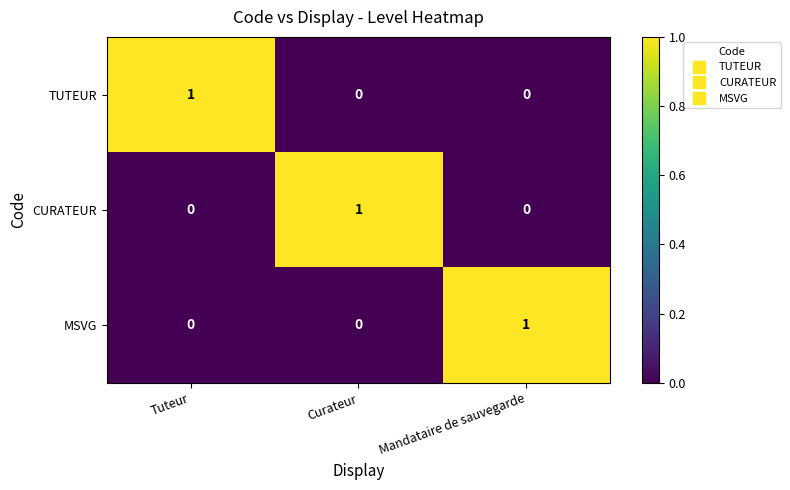

Count the TUTEUR values in the range 0 to 1.

3